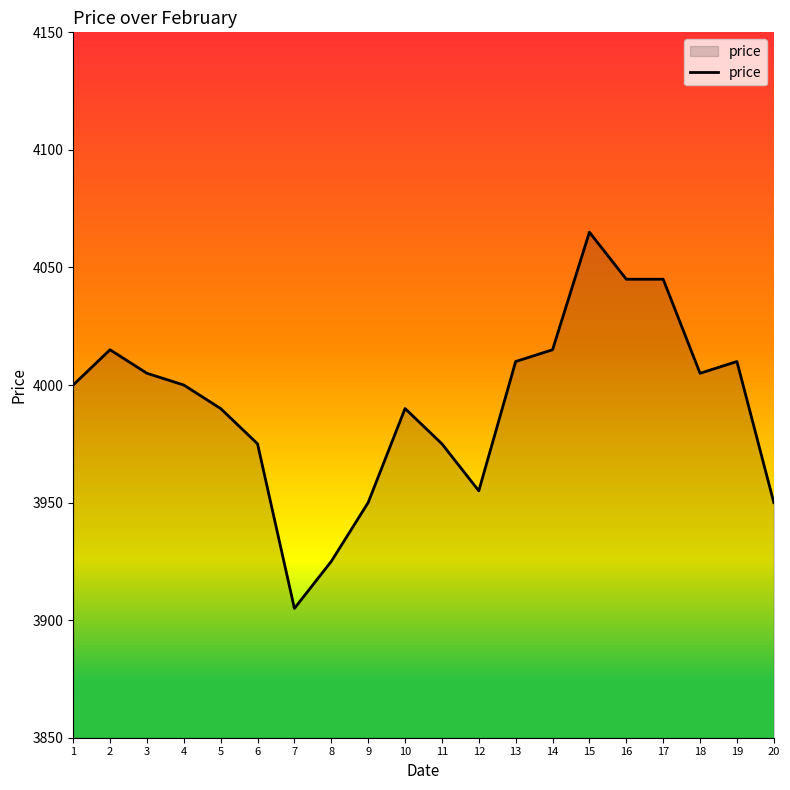

Does the chart display data point markers on the line(s)?

No